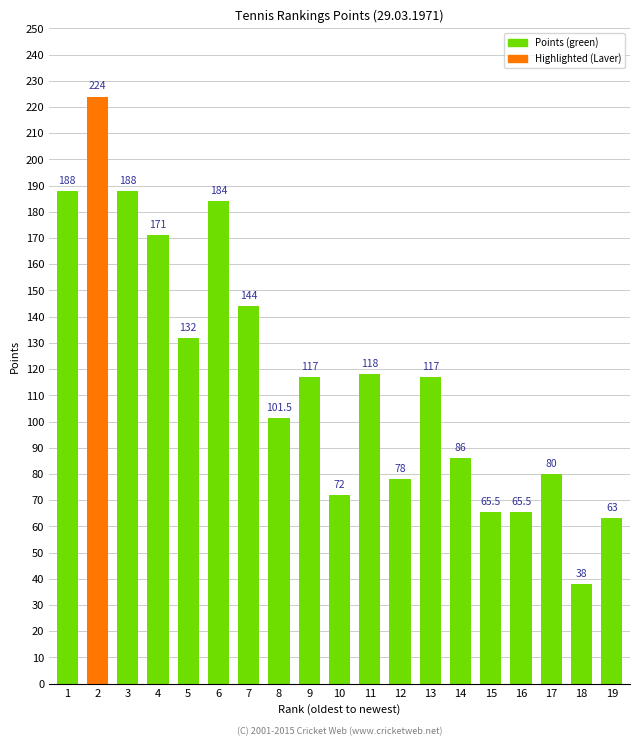

Are the bars horizontal?

No